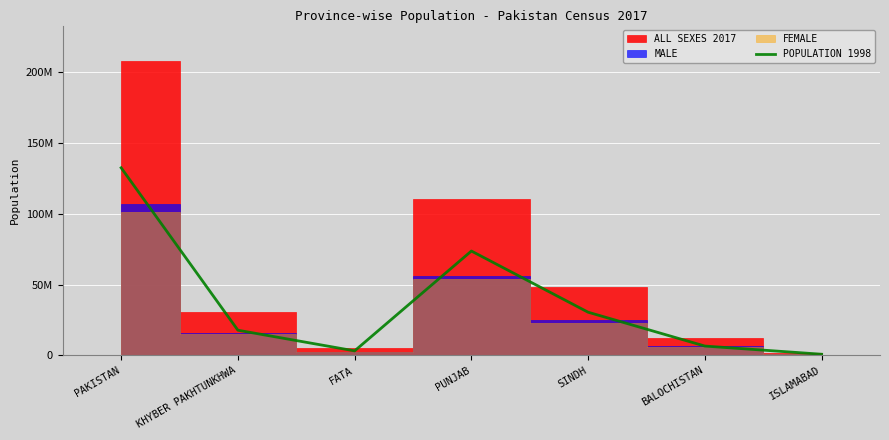

What is the smallest value displayed?

805235